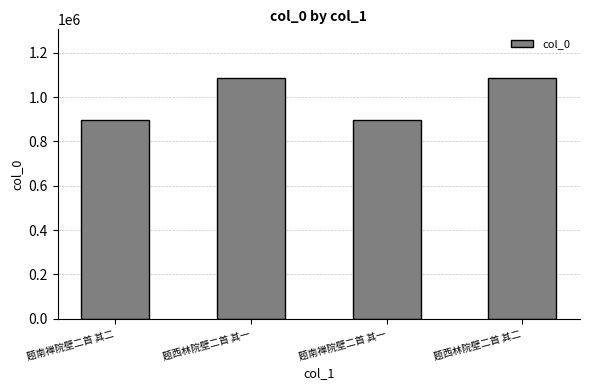

What is the approximate value at 题西林院壁二首 其二?

1087715